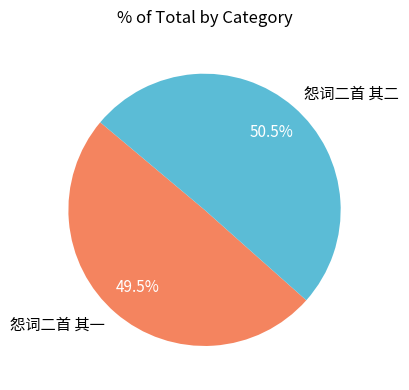

Rank the categories by value from highest to lowest.

怨词二首 其二, 怨词二首 其一